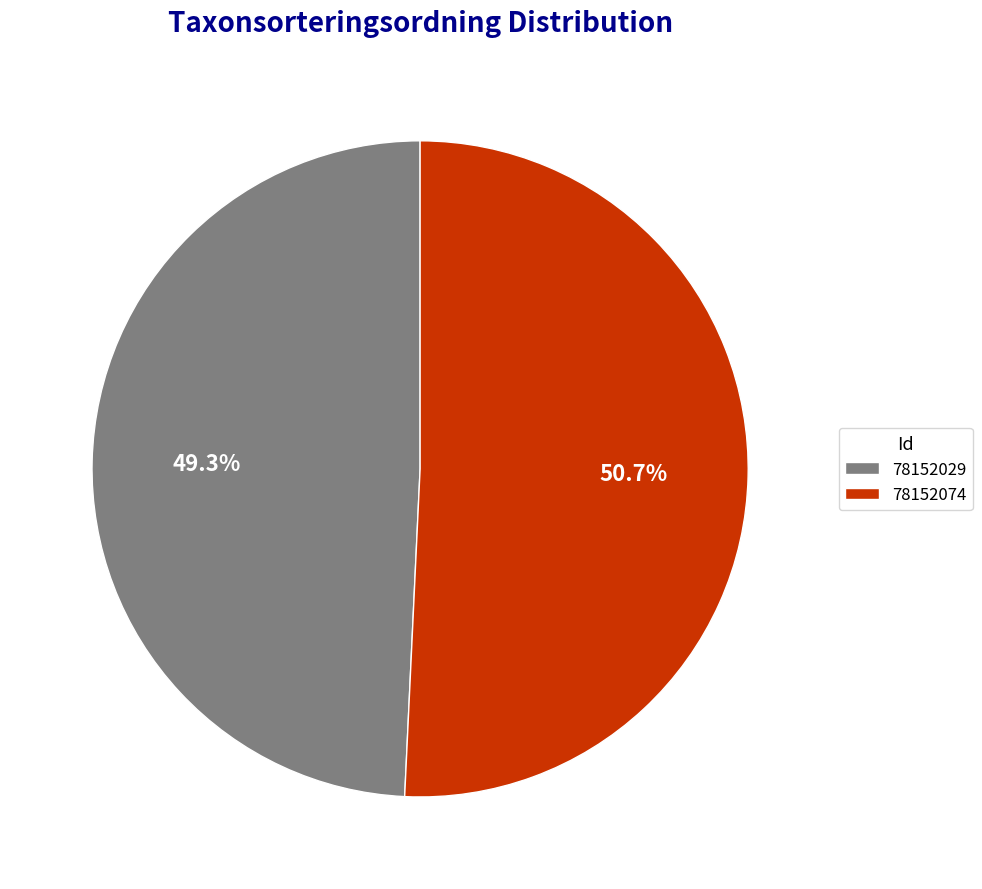

To the nearest percent, what is the difference between the 78152029 and 78152074 slice percentages?

1%